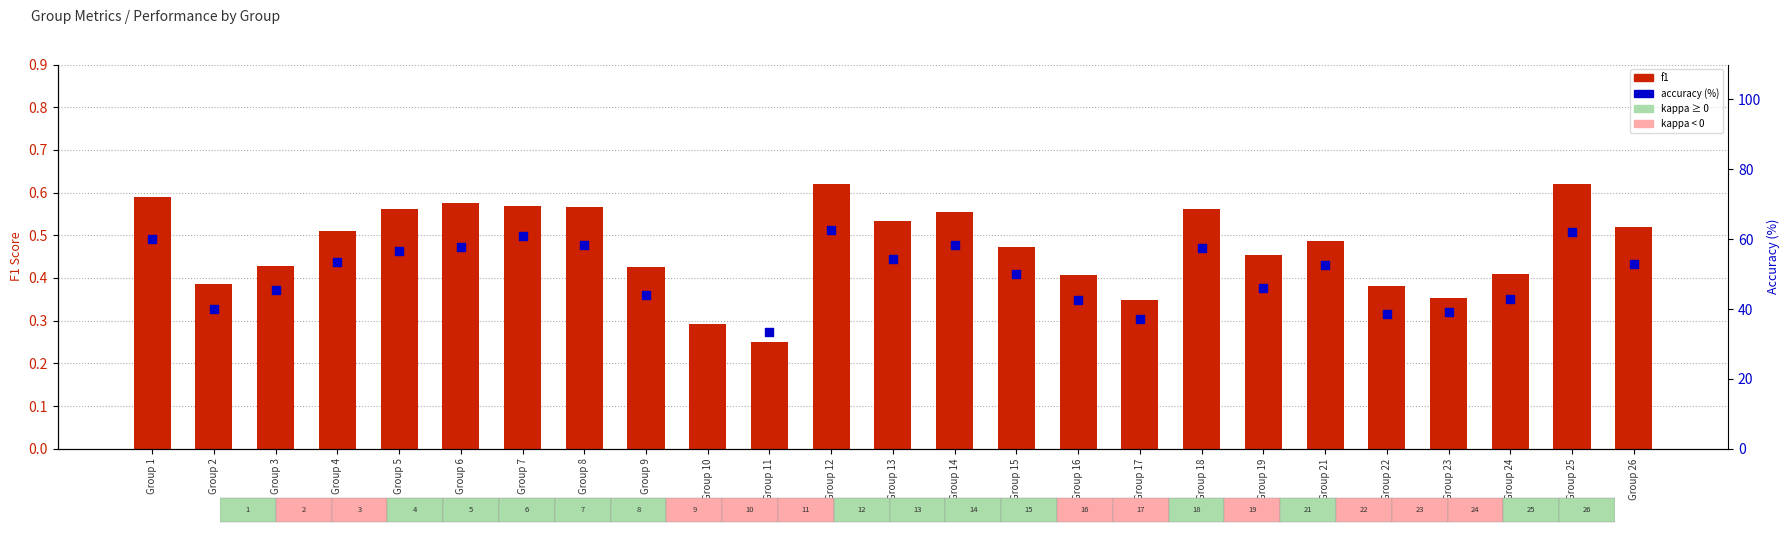

Which series reaches the maximum Y coordinate?

accuracy (%)